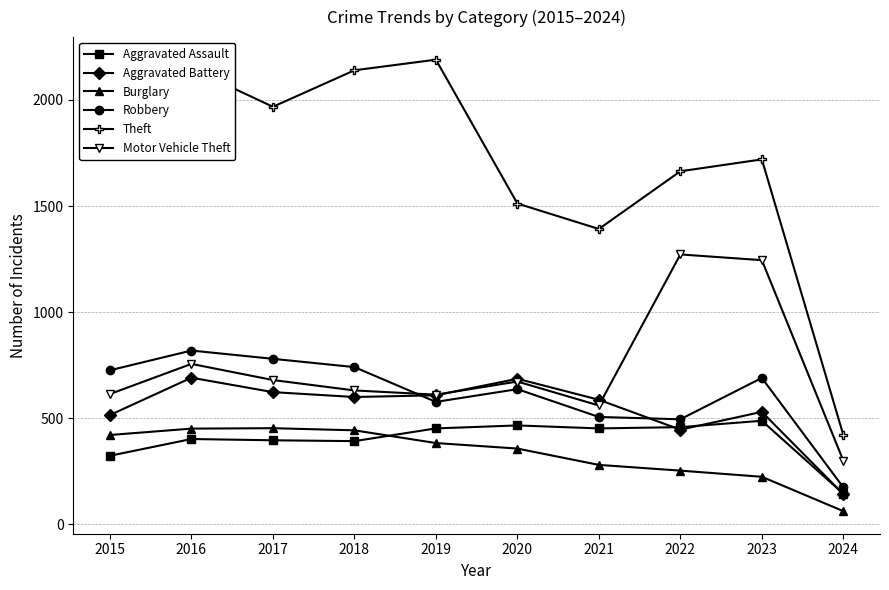

The value of Aggravated Assault at 2018 is 94. True or false?

False